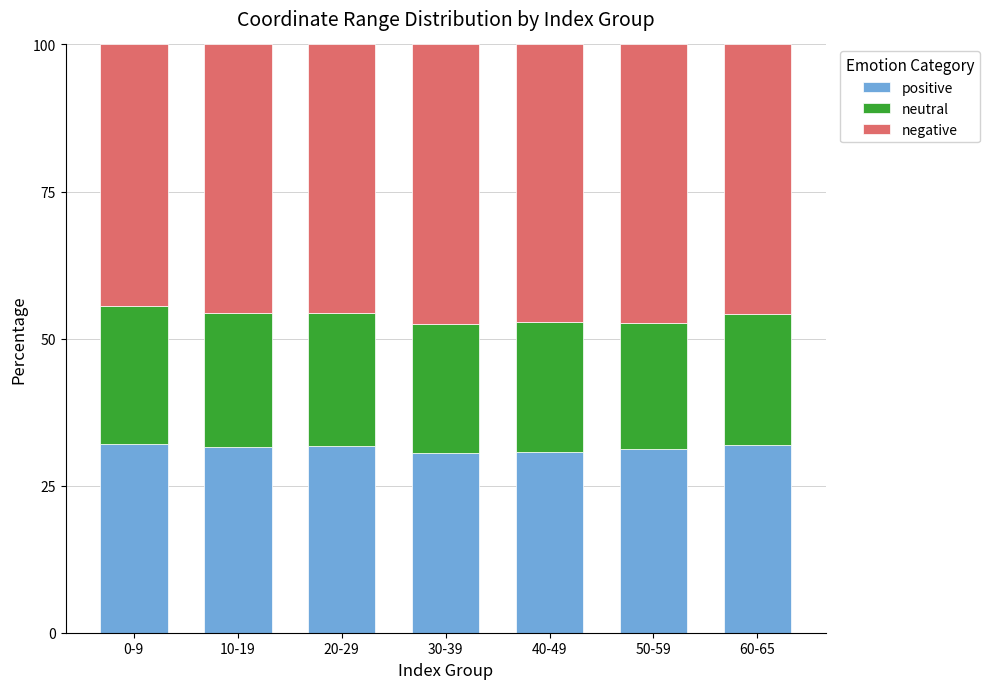

Does the chart contain any negative values?

No